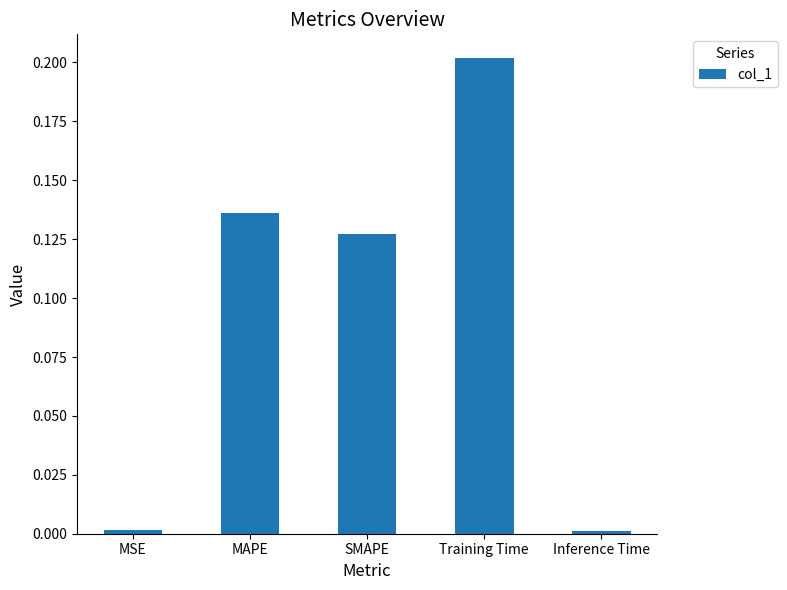

What is the label of the 4th bar from the left?

Training Time